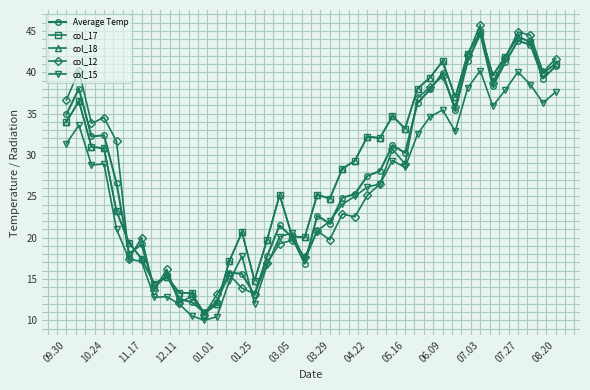

What is the sum of all Average Temp values?

1093.1